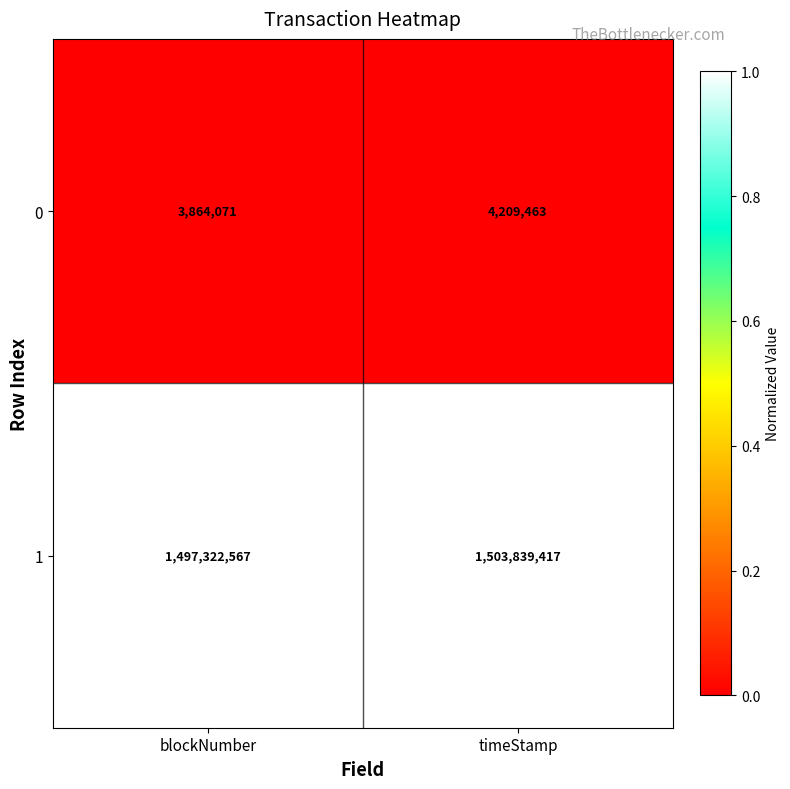

At which category does the chart reach its peak across all series?

timeStamp